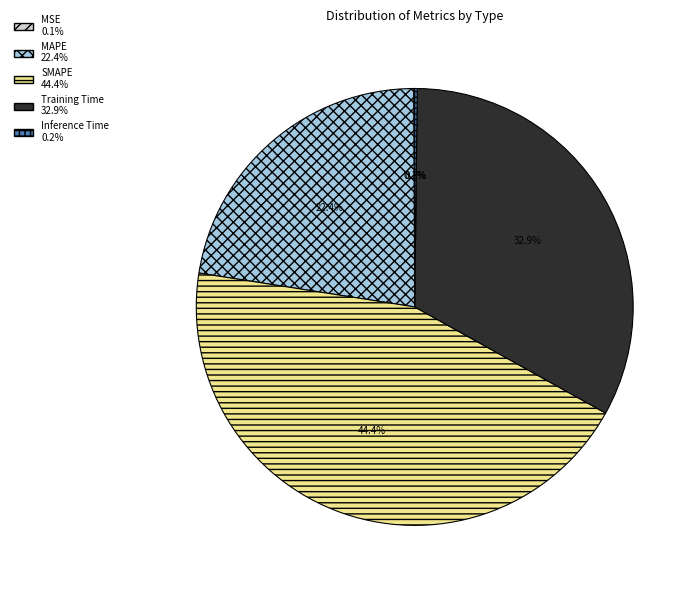

Which slice is the largest?

SMAPE